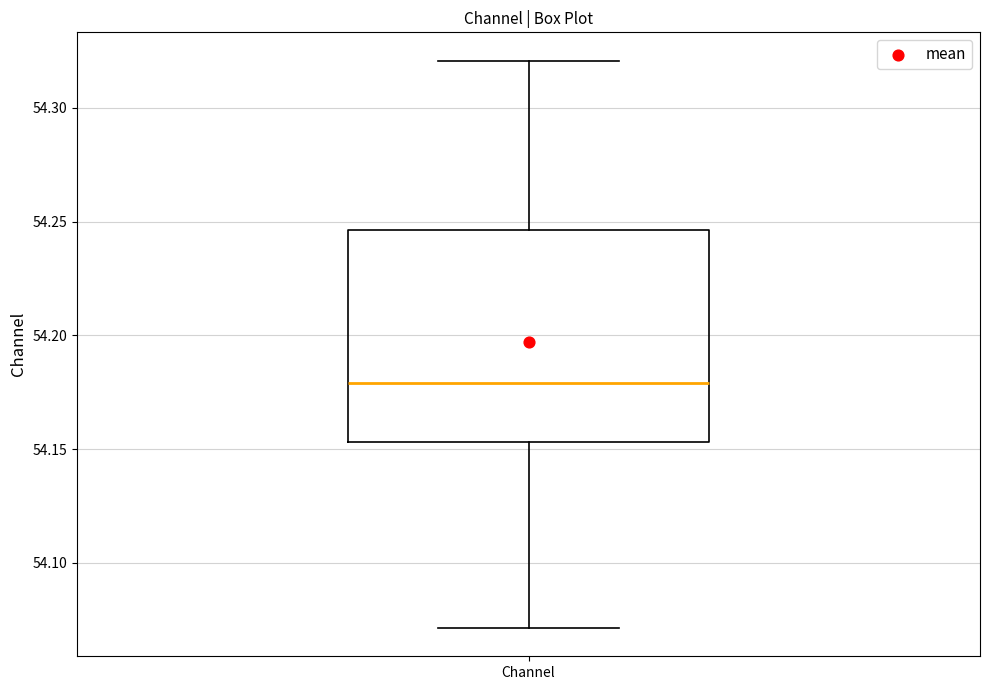

Transcribe this box plot: give where the median line is, the range the box spans, and where the two whiskers end, as read against the y-axis. The values are not printed on the chart, so give them approximately, as read against the axis.

median 54.180, box 54.155 to 54.245, whiskers 54.070 to 54.320